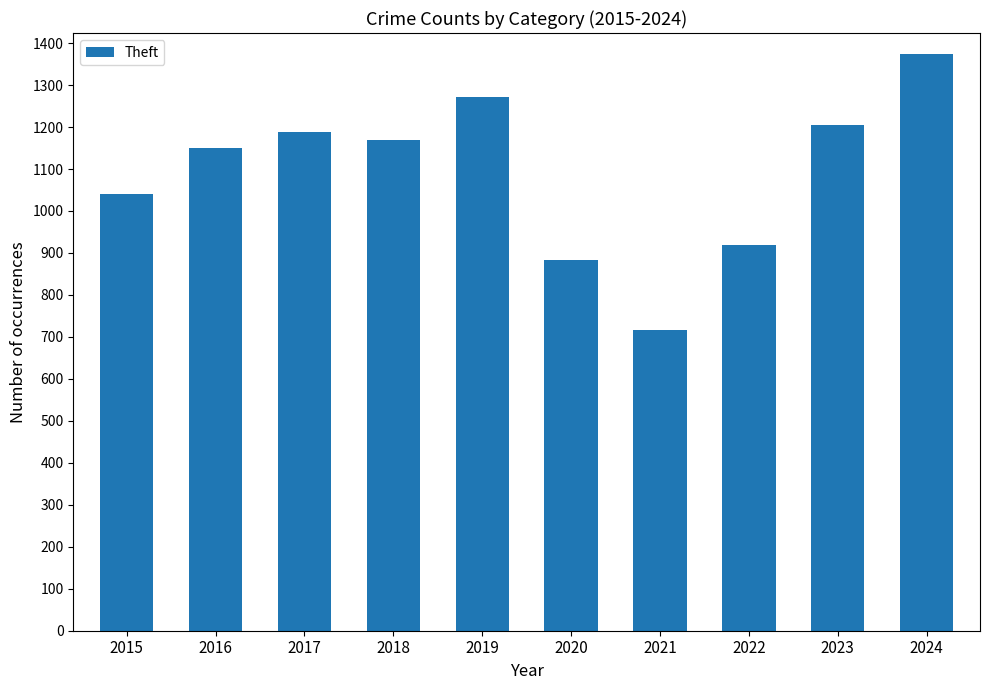

Reading left to right, what are all the values shown in this chart?

1041	1151	1188	1170	1272	884	716	920	1204	1374